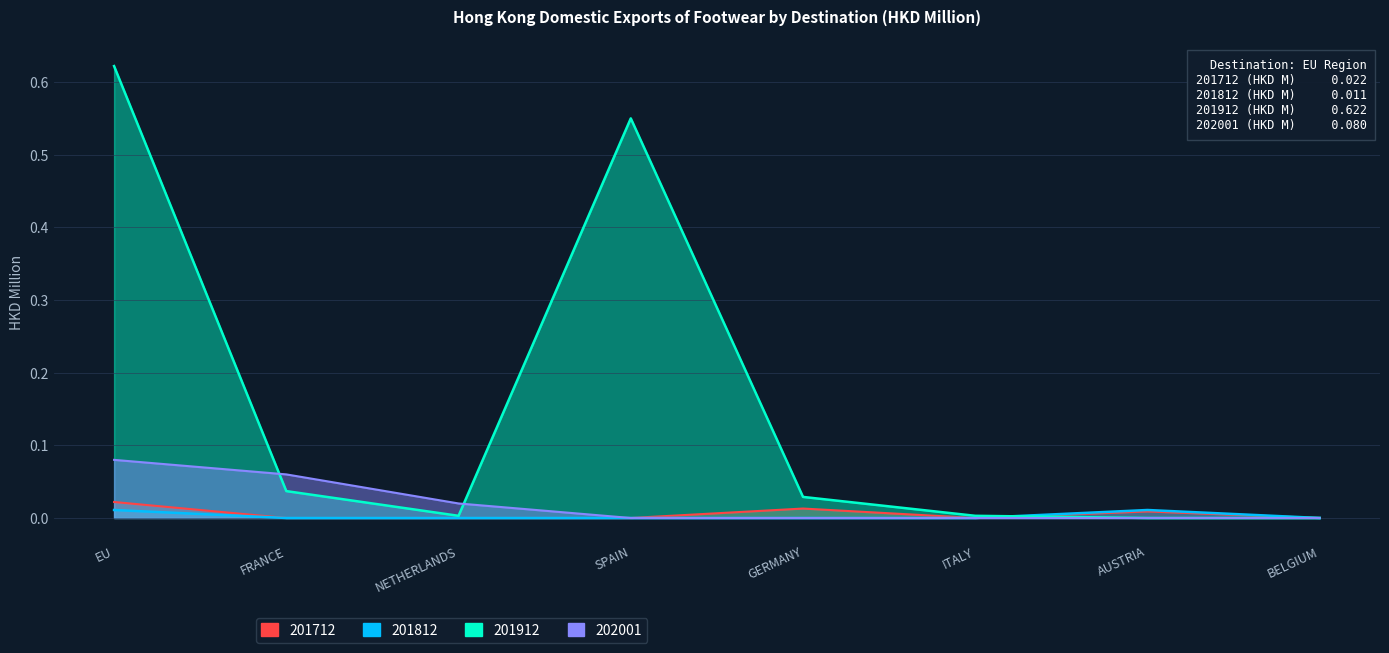

At which category does 201912 reach its first local valley?

NETHERLANDS